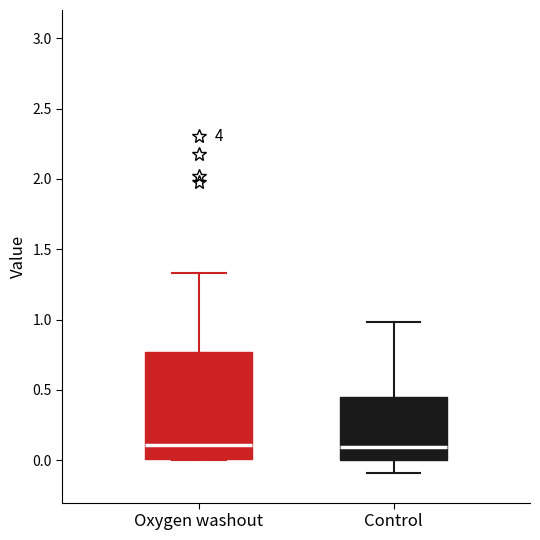

Which box is the tallest, from its lower edge to its upper edge?

Oxygen washout